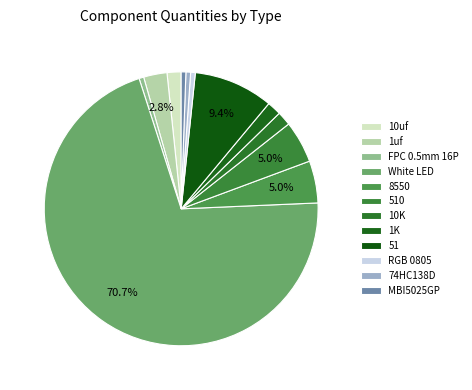

What is the majority slice?

White LED